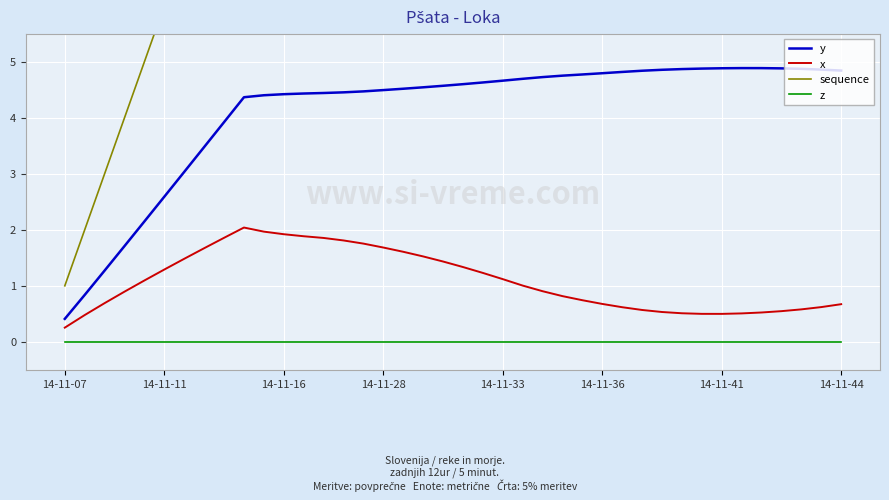

What is the total value across all series at 14-11-07?

1.7